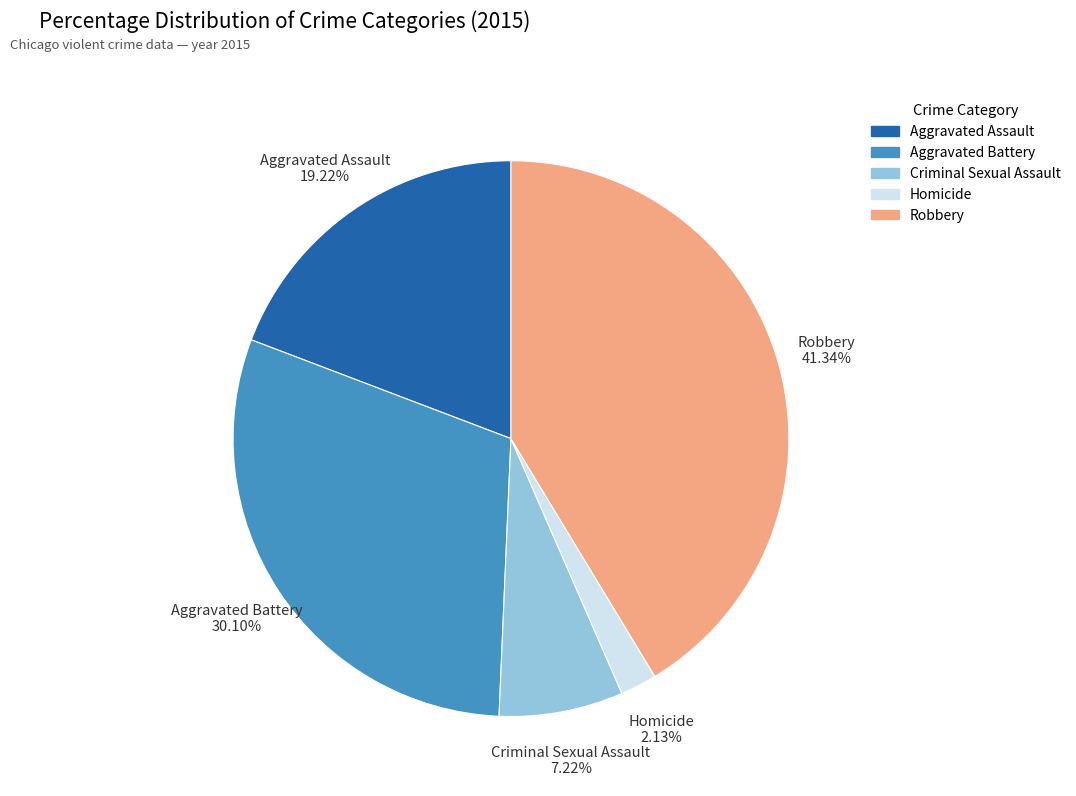

The Robbery slice represents 41% of the pie. True or false?

True